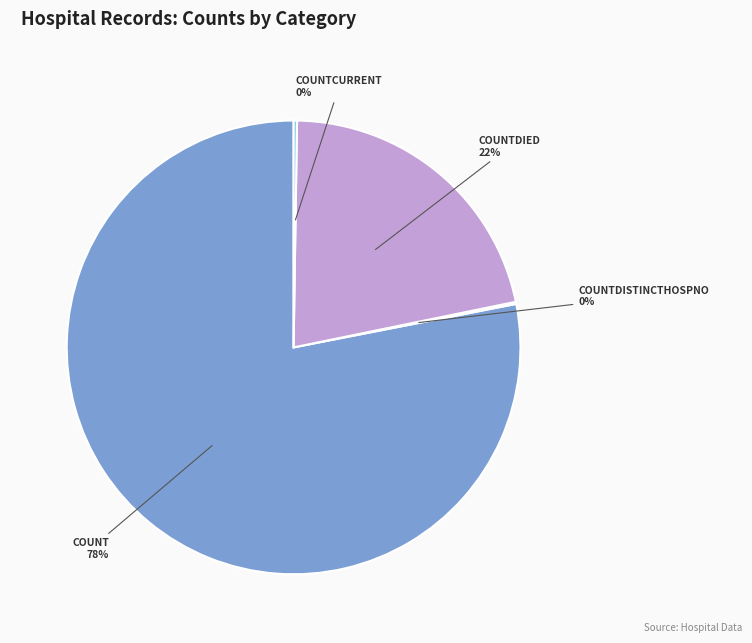

To the nearest percent, what is the average slice percentage?

25%